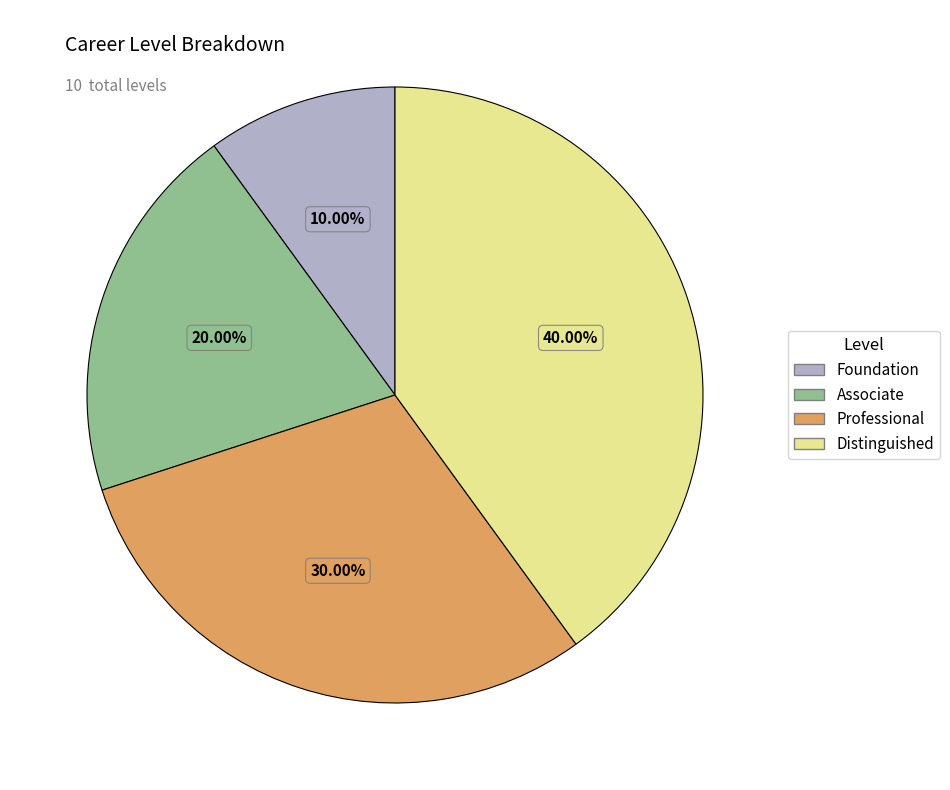

Does any single category account for the majority?

No